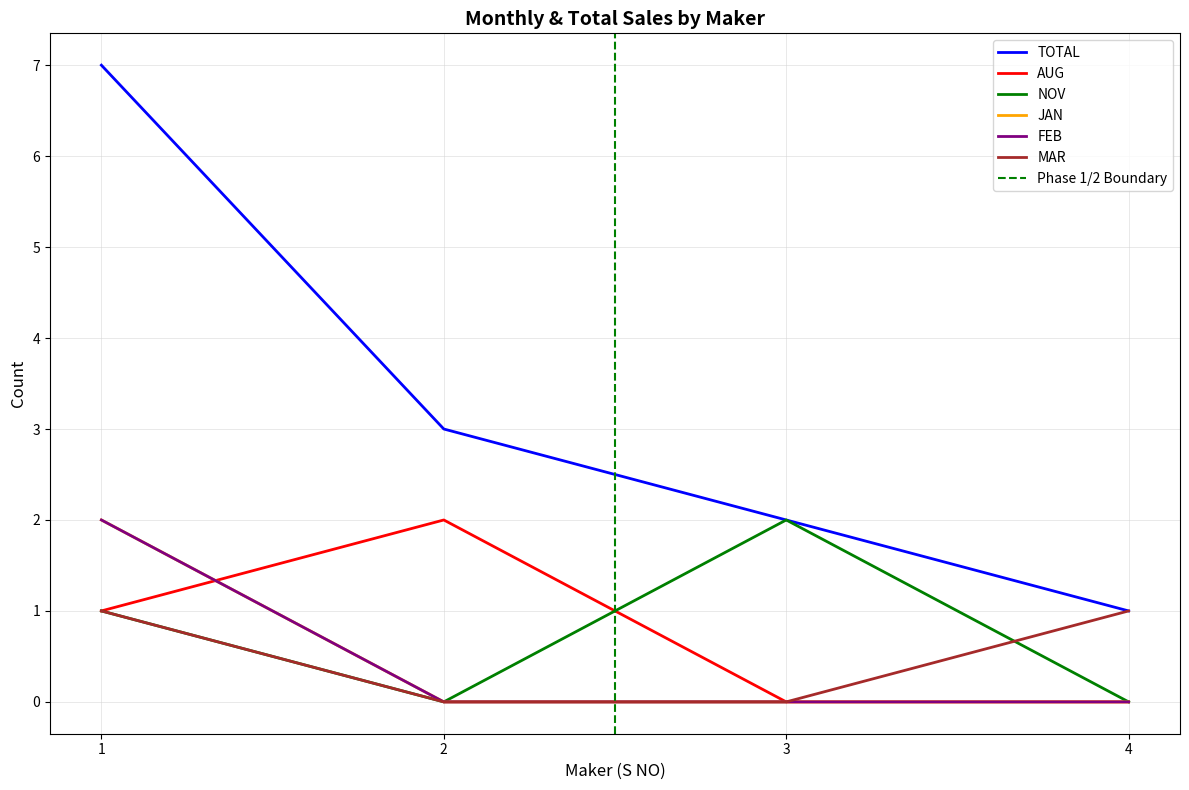

True or false: TOTAL and MAR cross at least once.

False